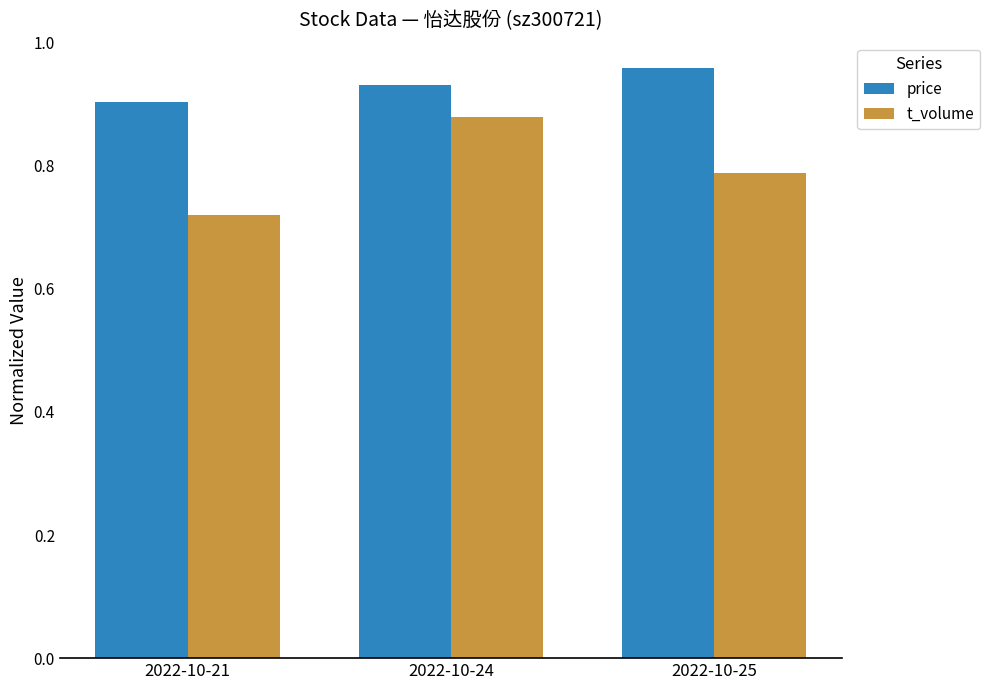

Which series changed the most between 2022-10-24 and 2022-10-25?

t_volume